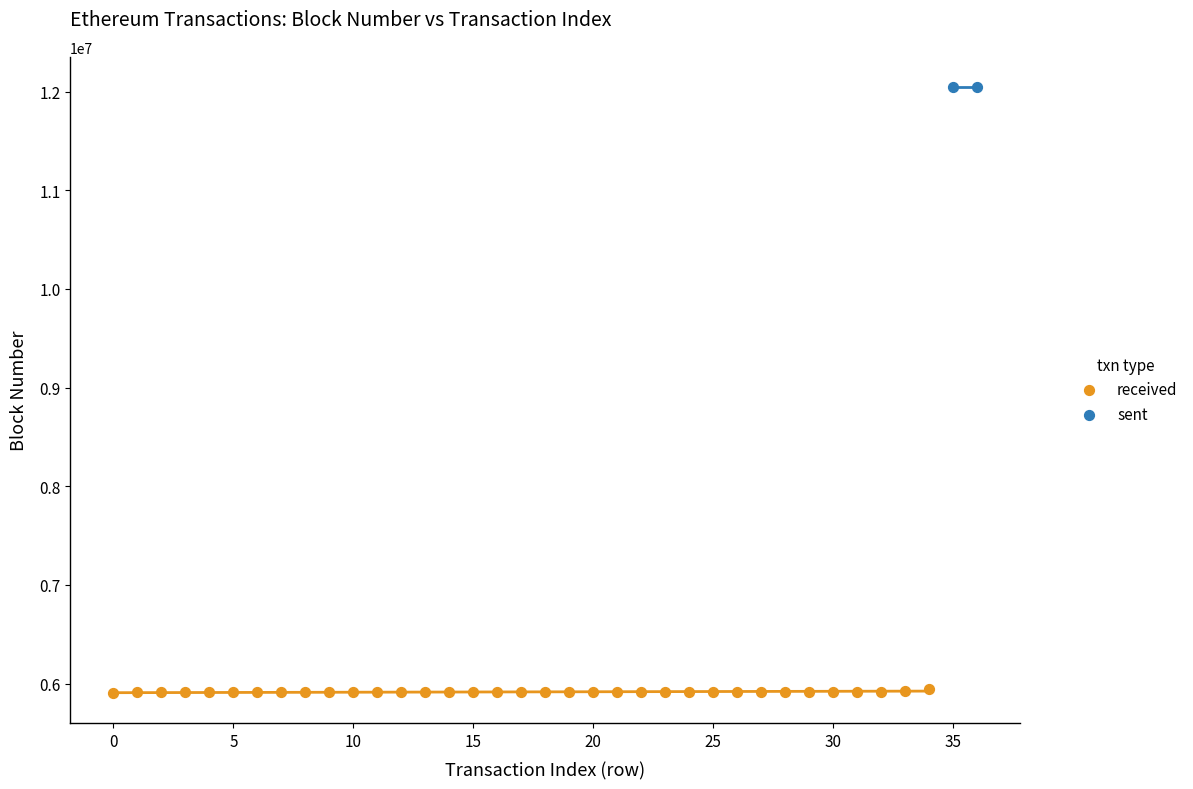

What are all the series names shown in the legend?

received, sent